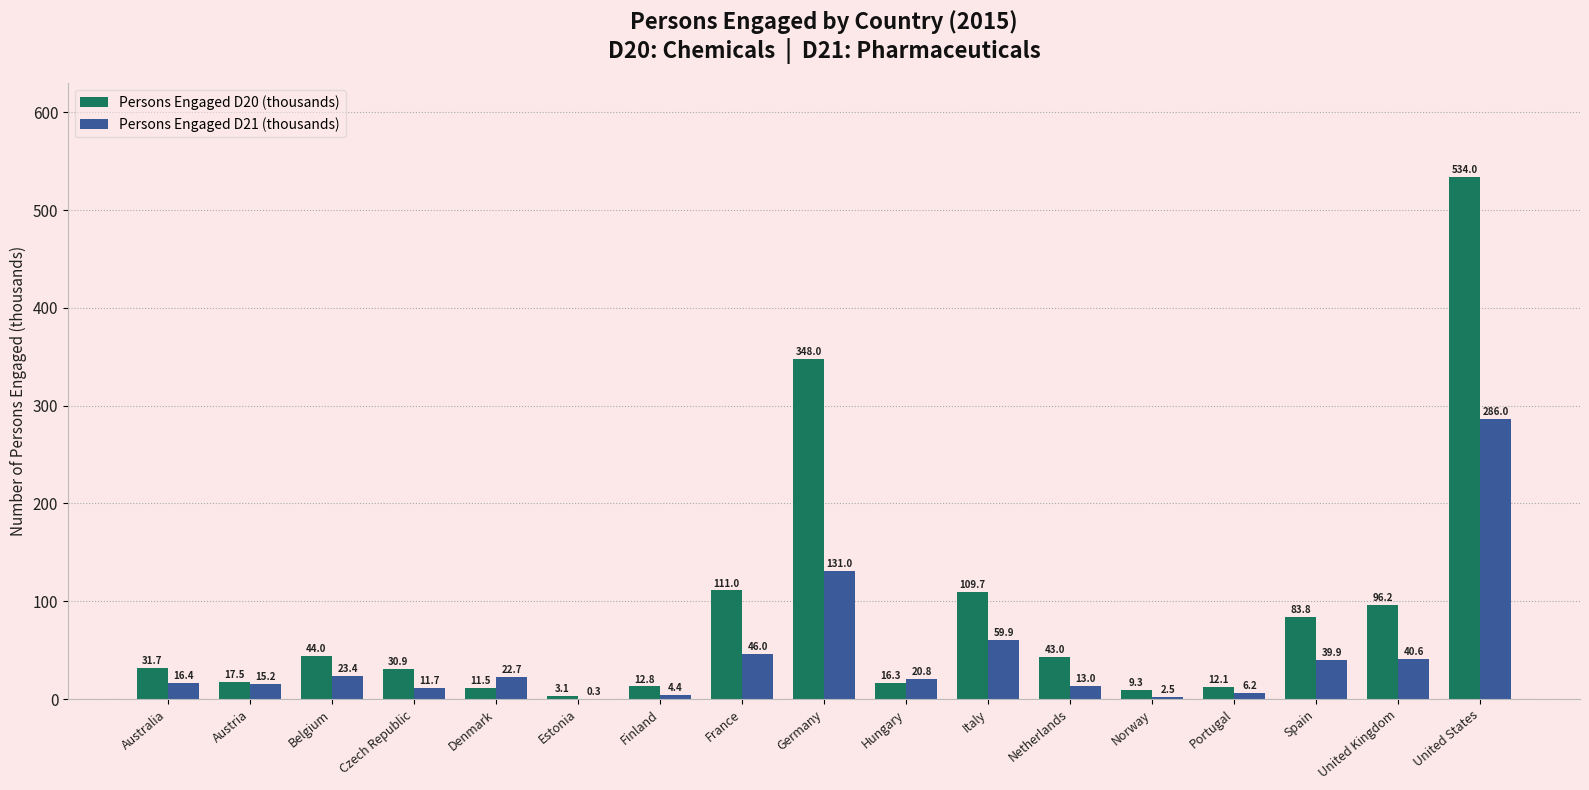

Between Australia and Belgium, which series saw the biggest shift?

Persons Engaged D20 (thousands)